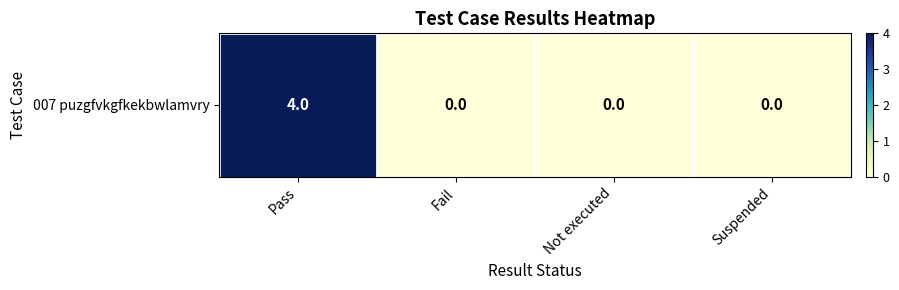

The chart shows a value of 0 at Fail. True or false?

True